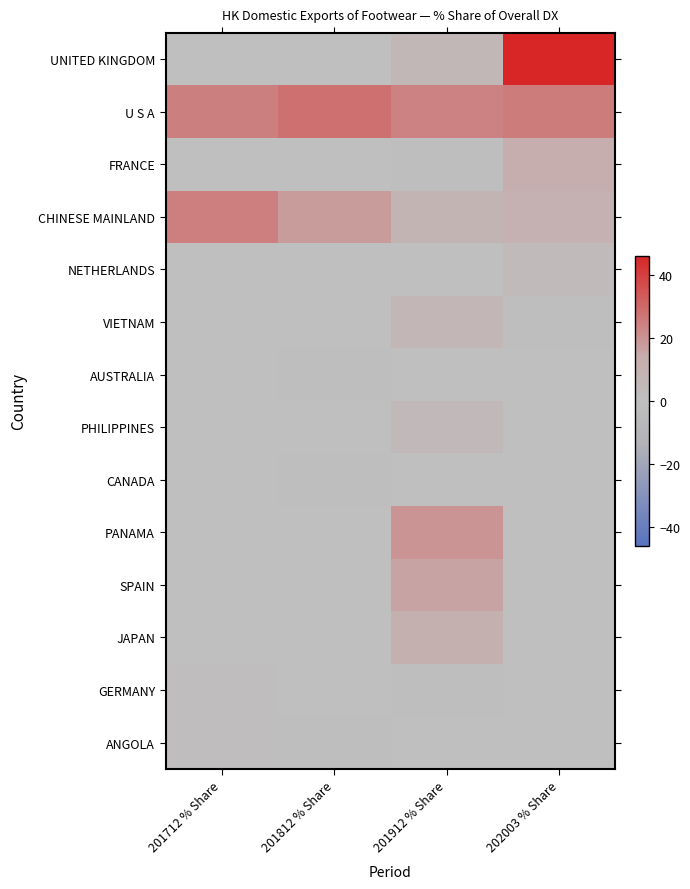

Which label corresponds to the largest value in the chart?

202003 % Share